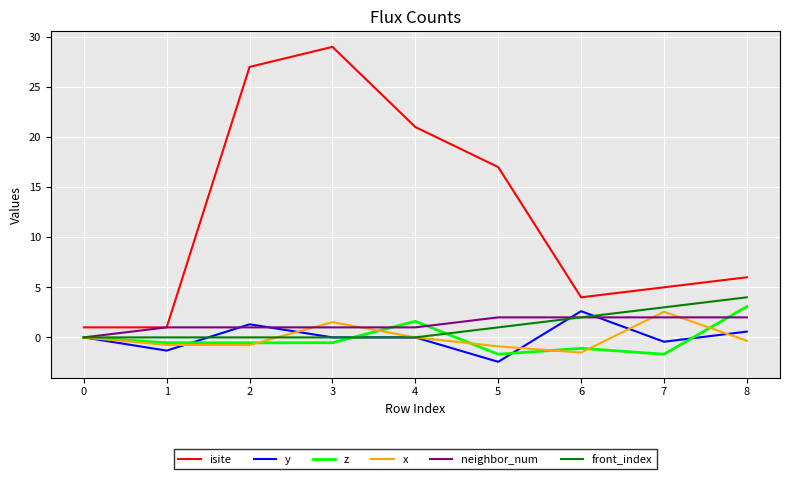

True or false: front_index and isite cross at least once.

False